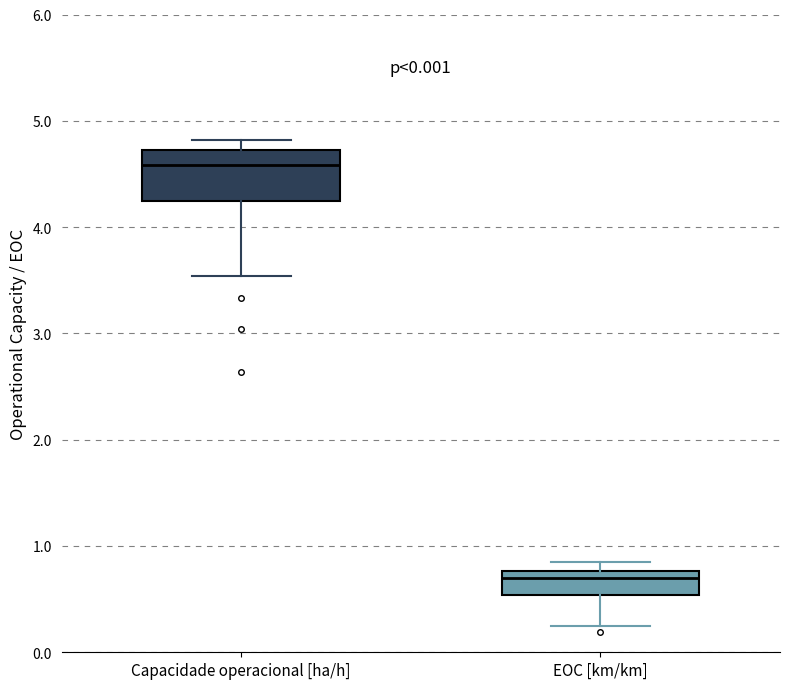

Which box's median line is the lowest?

EOC [km/km]